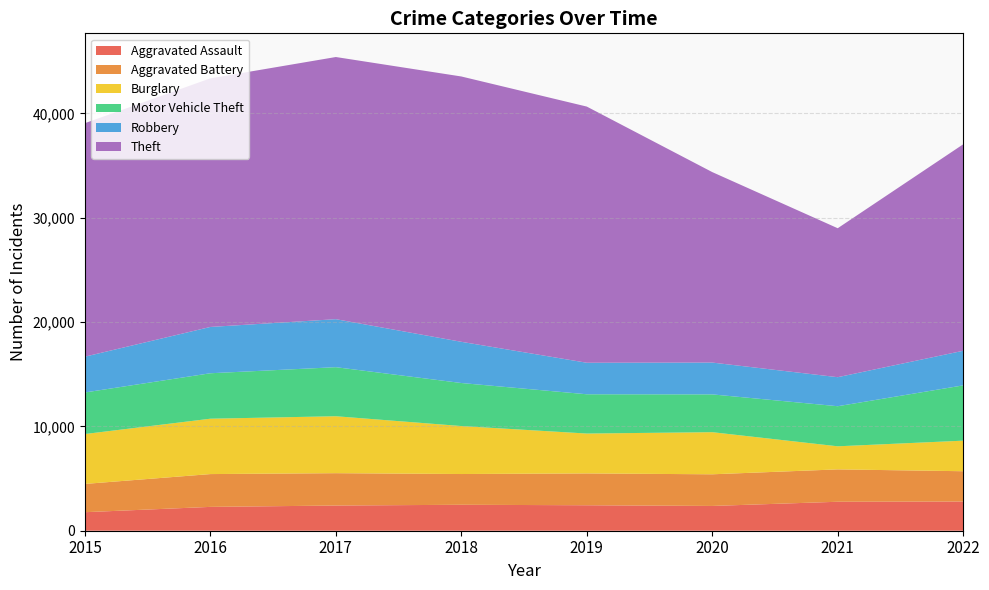

Reading left to right, list all the values displayed in this chart.

Aggravated Assault: 2015=1776	2016=2285	2017=2415	2018=2487	2019=2442	2020=2375	2021=2777	2022=2798
Aggravated Battery: 2015=2711	2016=3146	2017=3102	2018=2949	2019=3051	2020=3035	2021=3104	2022=2906
Burglary: 2015=4783	2016=5308	2017=5459	2018=4599	2019=3824	2020=4037	2021=2212	2022=2930
Motor Vehicle Theft: 2015=3984	2016=4358	2017=4703	2018=4126	2019=3765	2020=3624	2021=3843	2022=5301
Robbery: 2015=3434	2016=4439	2017=4602	2018=3951	2019=3022	2020=3050	2021=2783	2022=3317
Theft: 2015=22383	2016=23834	2017=25133	2018=25437	2019=24559	2020=18261	2021=14281	2022=19794